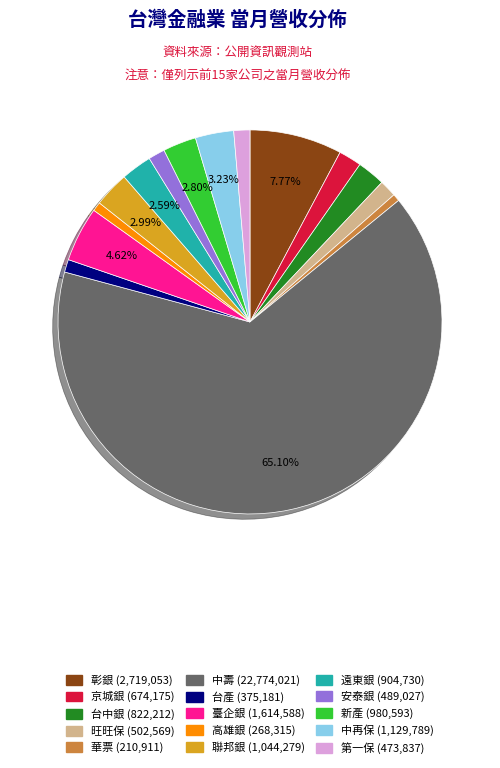

Which category has the biggest portion of the pie?

中壽